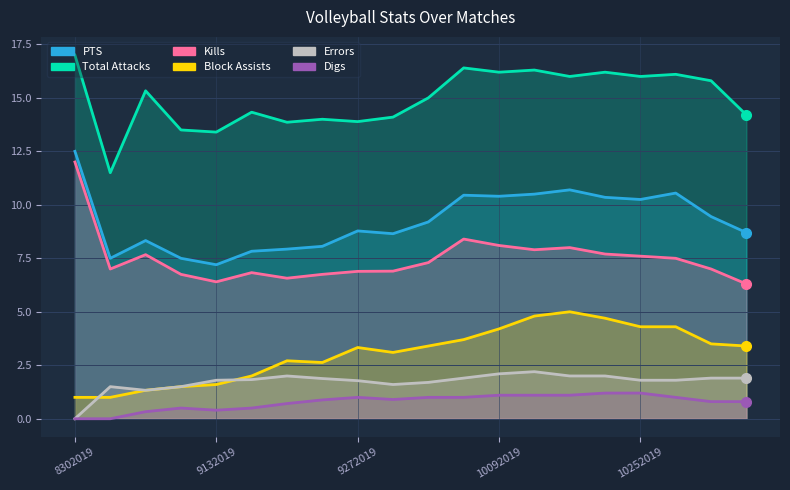

What is the sum of all Errors values?

34.5